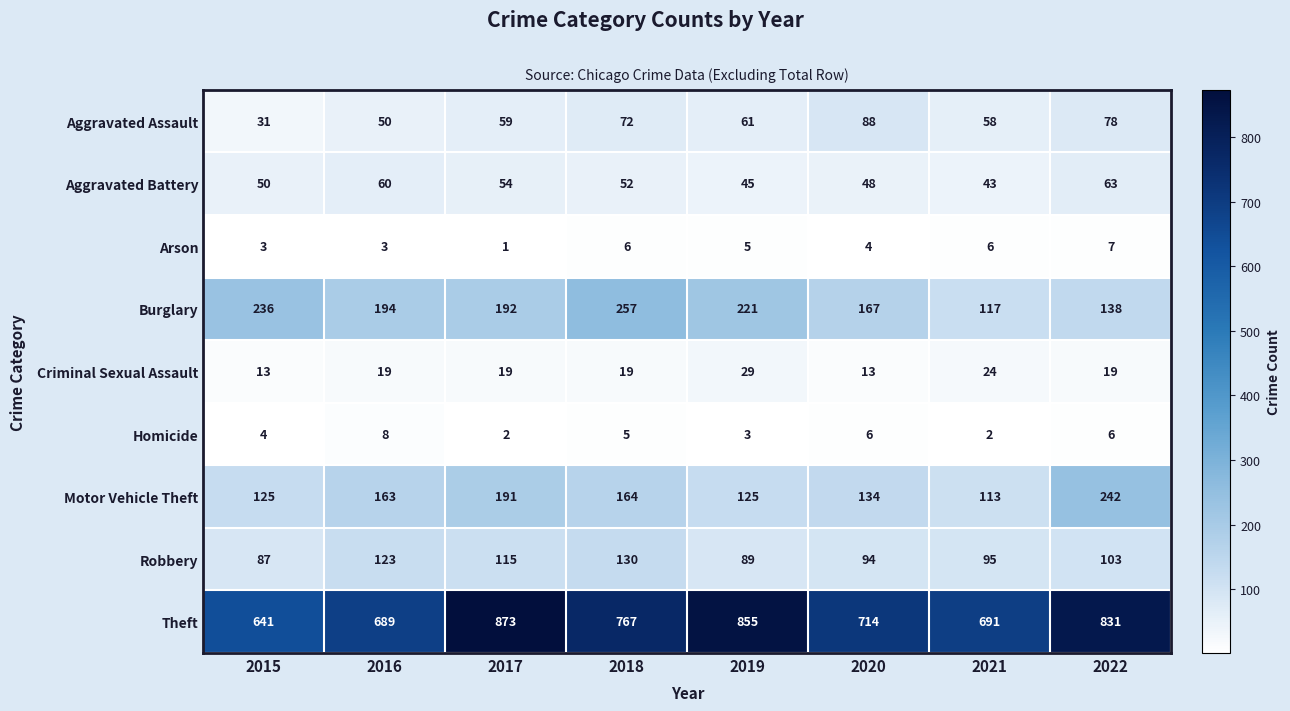

What is the difference between the highest and lowest values at 2020?

710